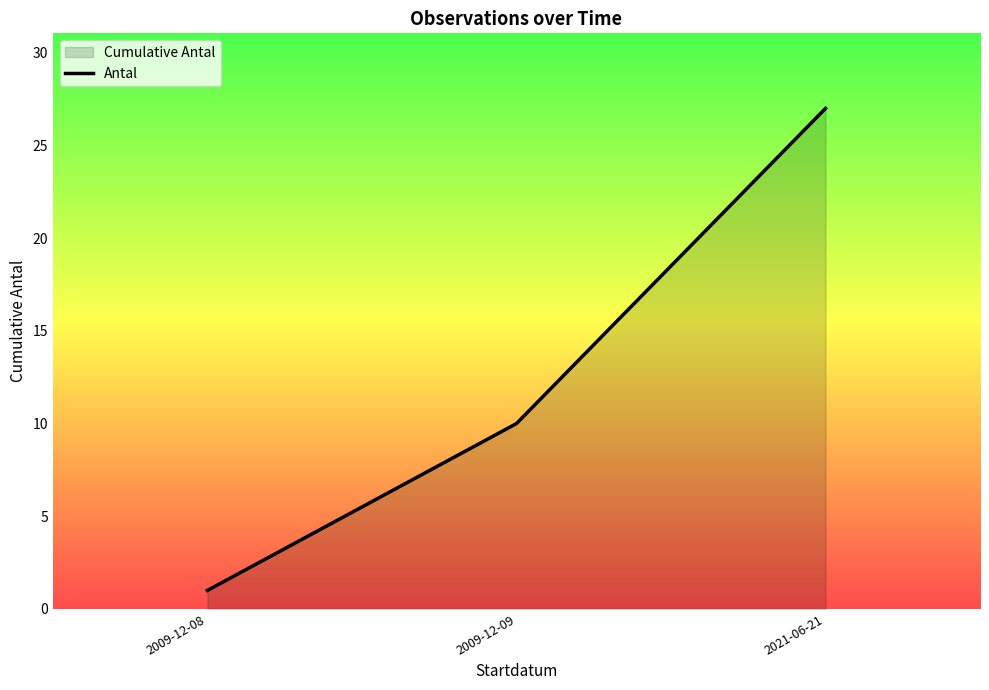

List the labels in order of value, smallest first.

2009-12-08, 2009-12-09, 2021-06-21